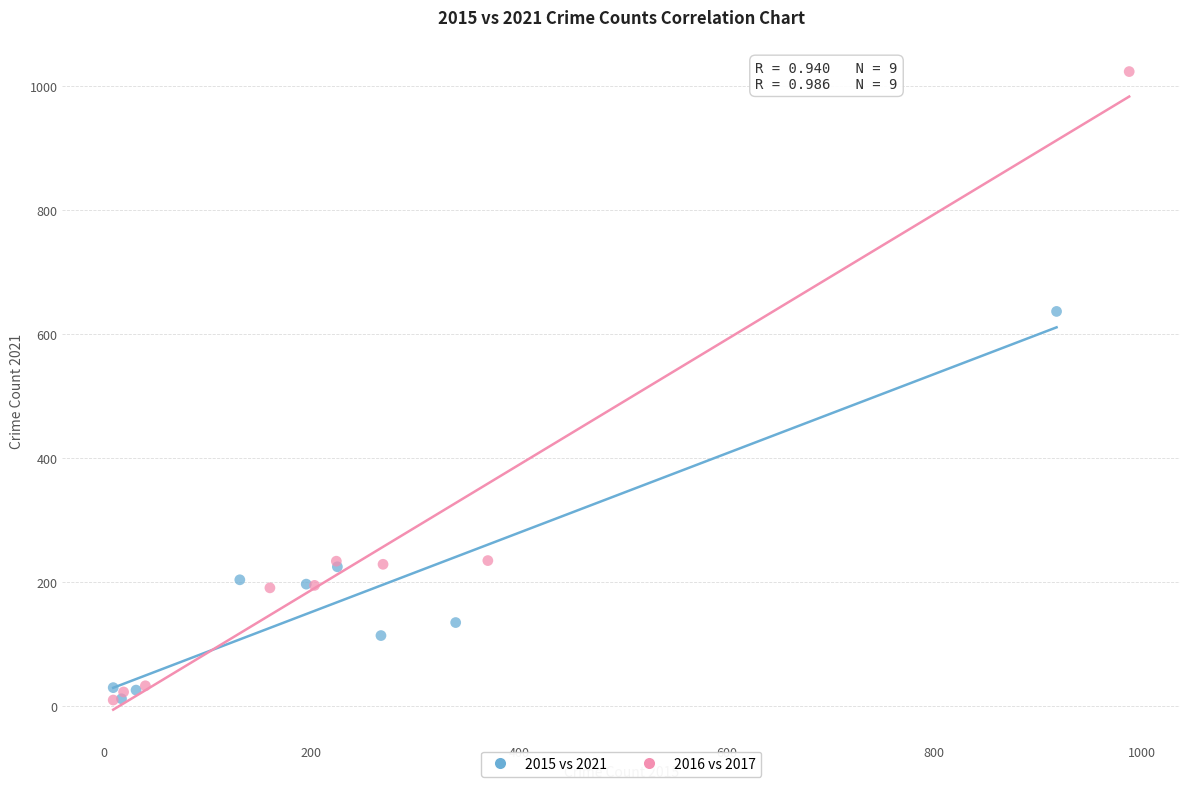

Which series has the widest spread of Y values?

2016 vs 2017